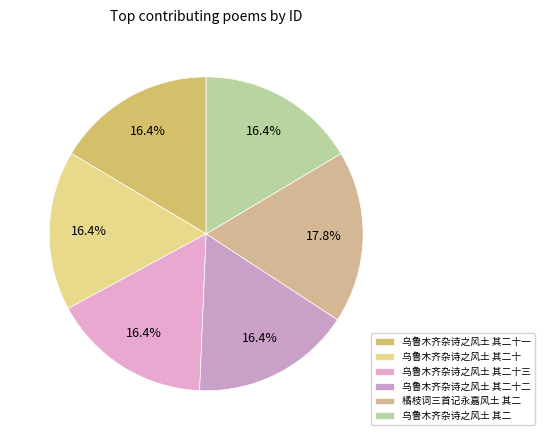

What is the largest slice in the pie chart?

橘枝词三首记永嘉风土 其二